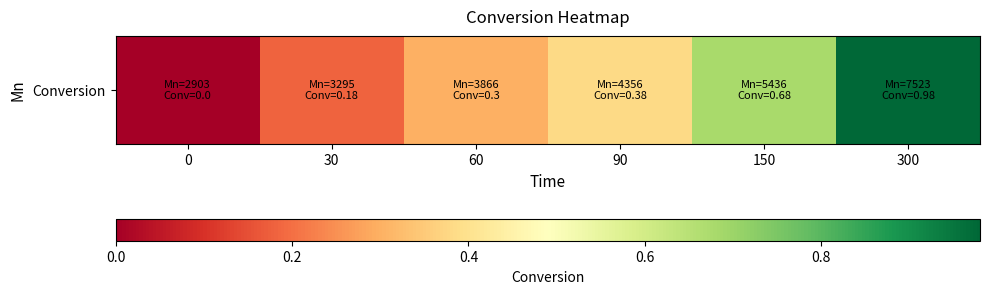

Reading right to left, list all the values displayed in this chart.

300=1.0	150=0.7	90=0.4	60=0.3	30=0.2	0=0.0